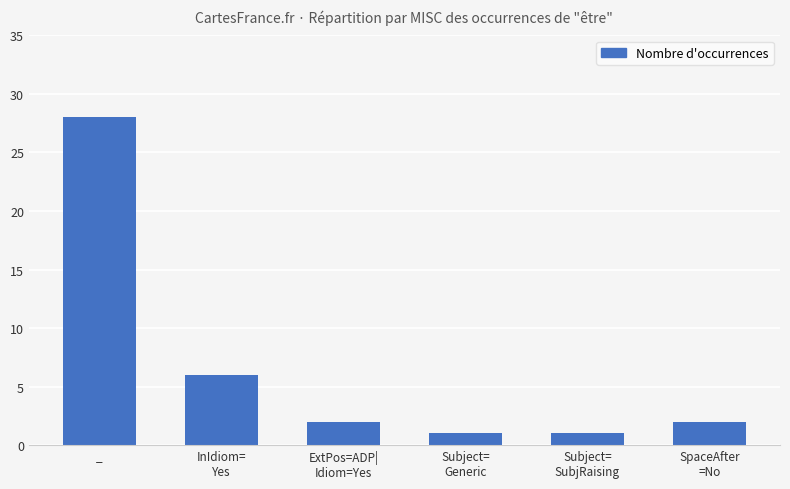

Reading left to right, transcribe all the data shown in this chart.

28	6	2	1	1	2